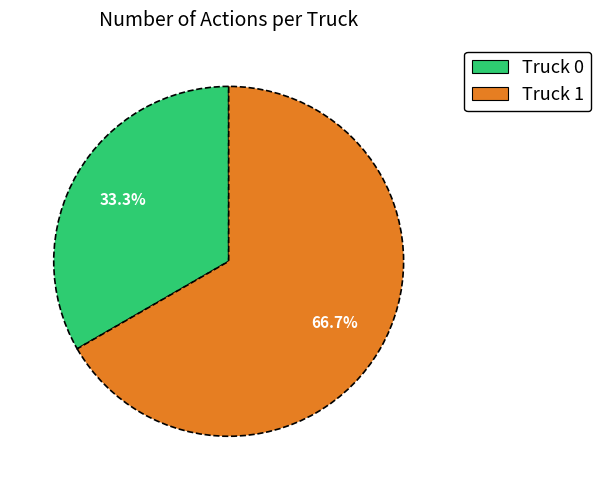

Count the number of slices in the pie.

2